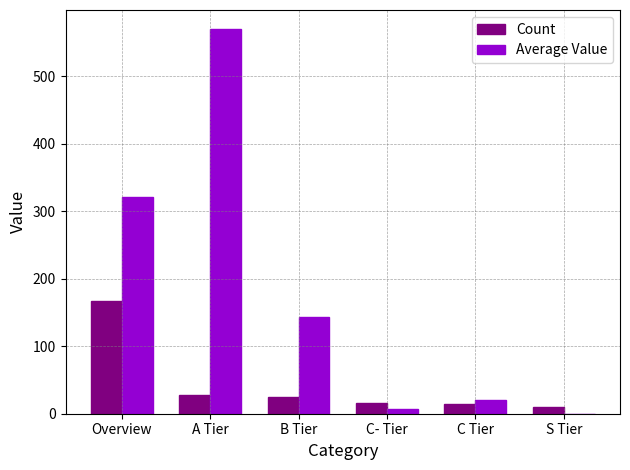

At which category is the sum across all series the highest?

A Tier